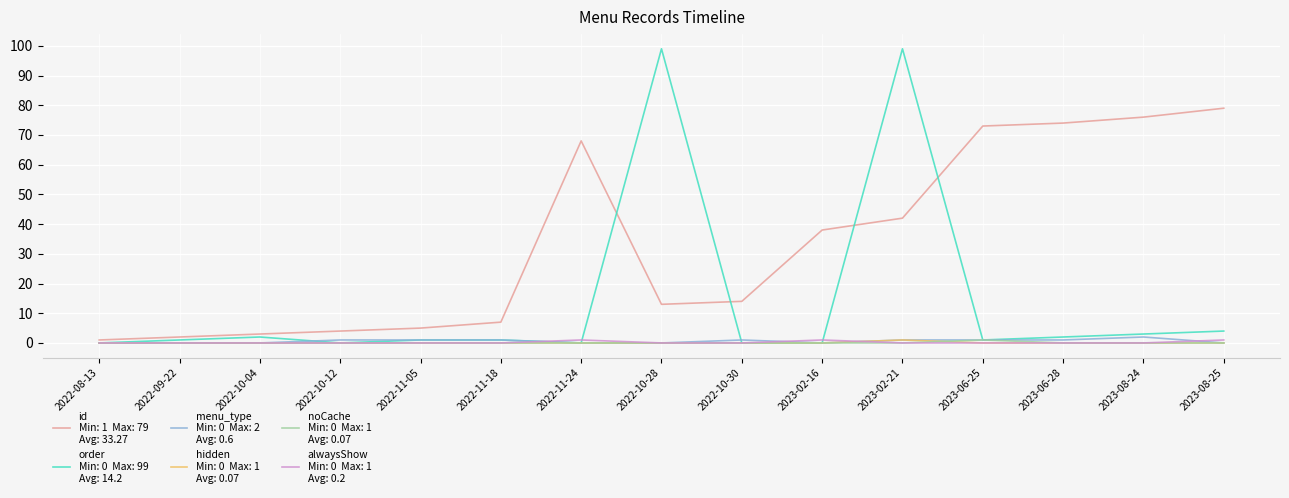

Does the chart have visible grid lines?

Yes